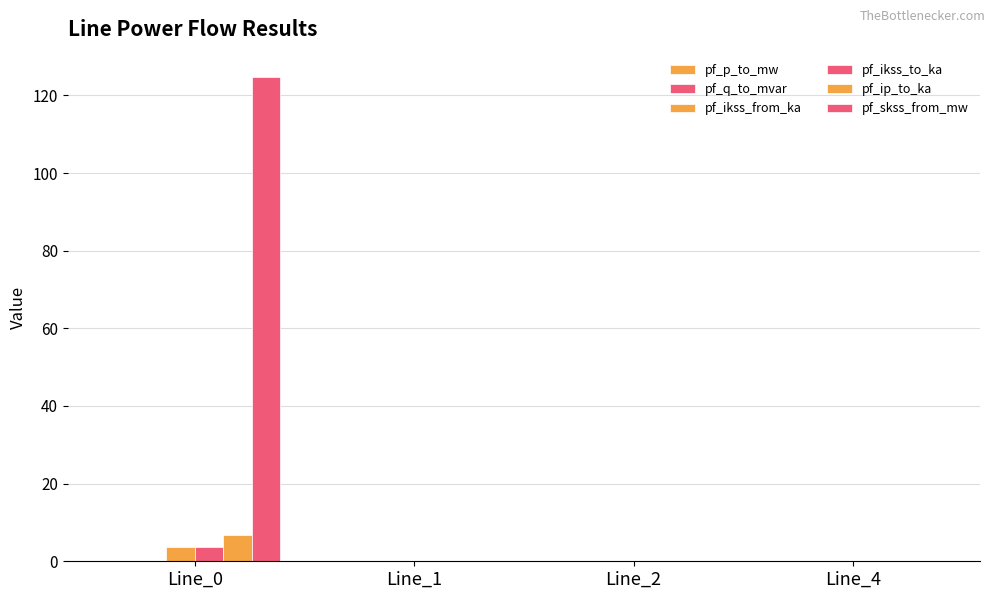

Where does the pf_p_to_mw series first go above 0?

Line_1